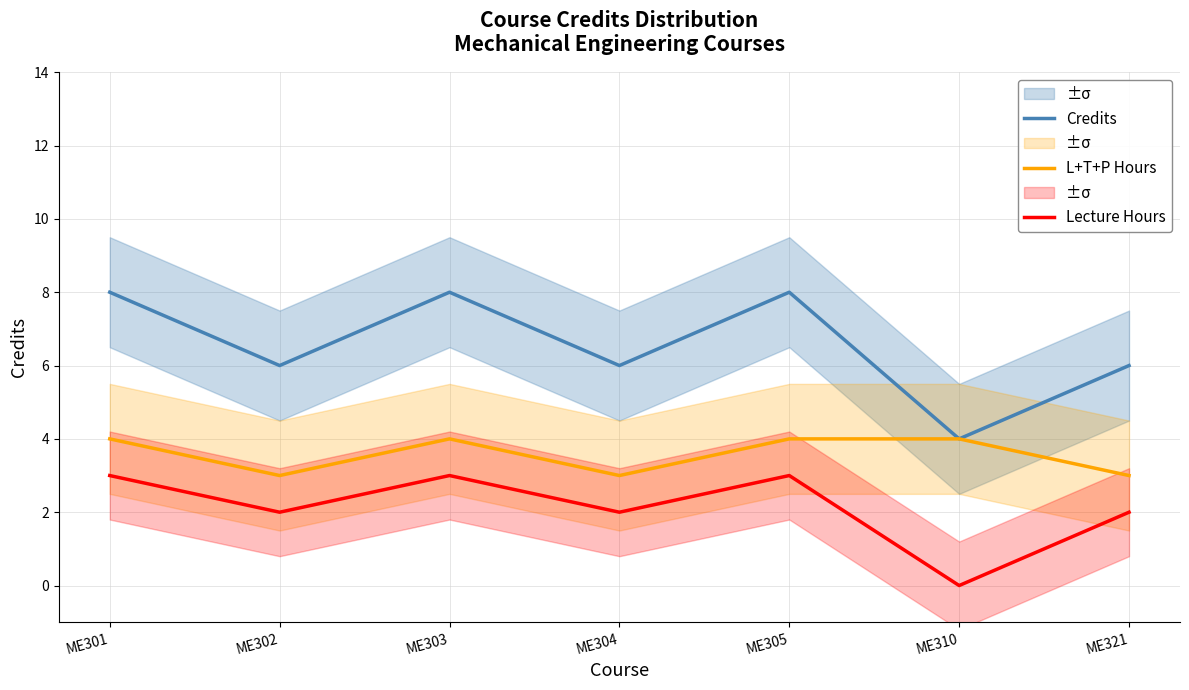

Which category has the highest value in the L+T+P Hours series?

ME301